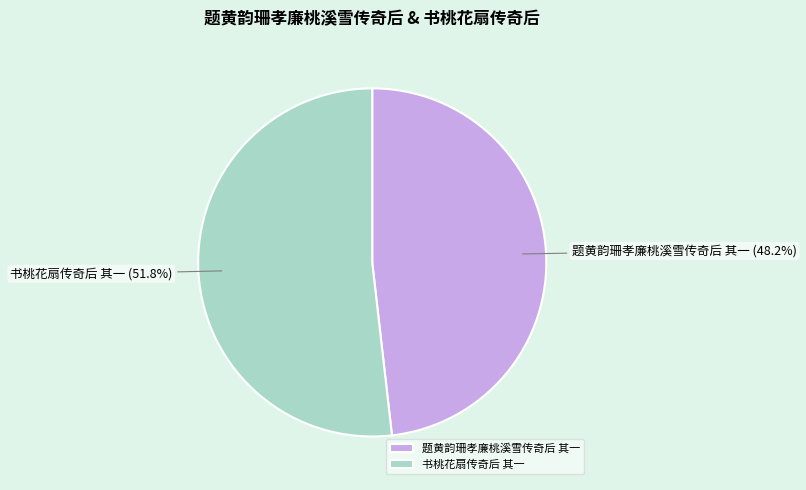

How many slices are in this pie chart?

2